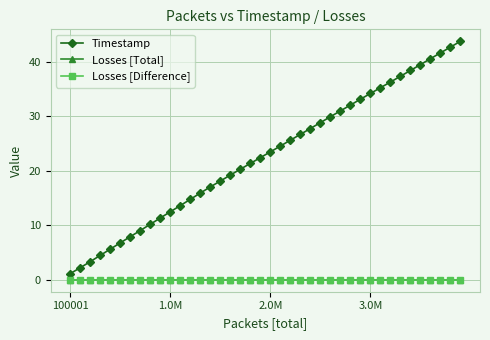

Does the chart have visible grid lines?

Yes